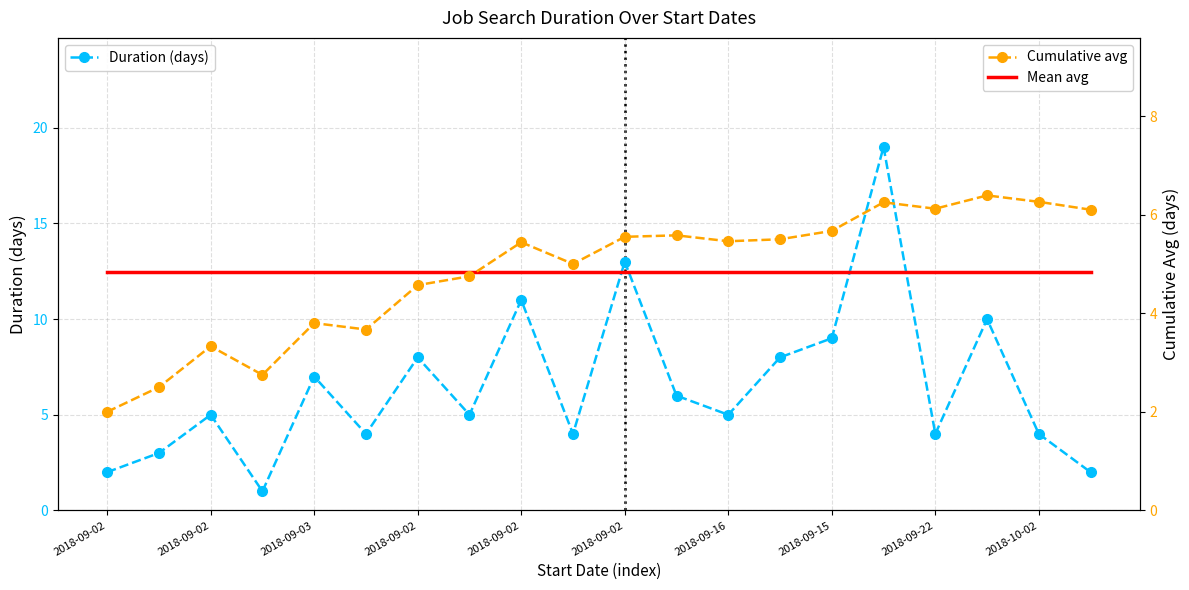

Which series ends up on top after the final intersection of Mean avg and Cumulative avg?

Cumulative avg